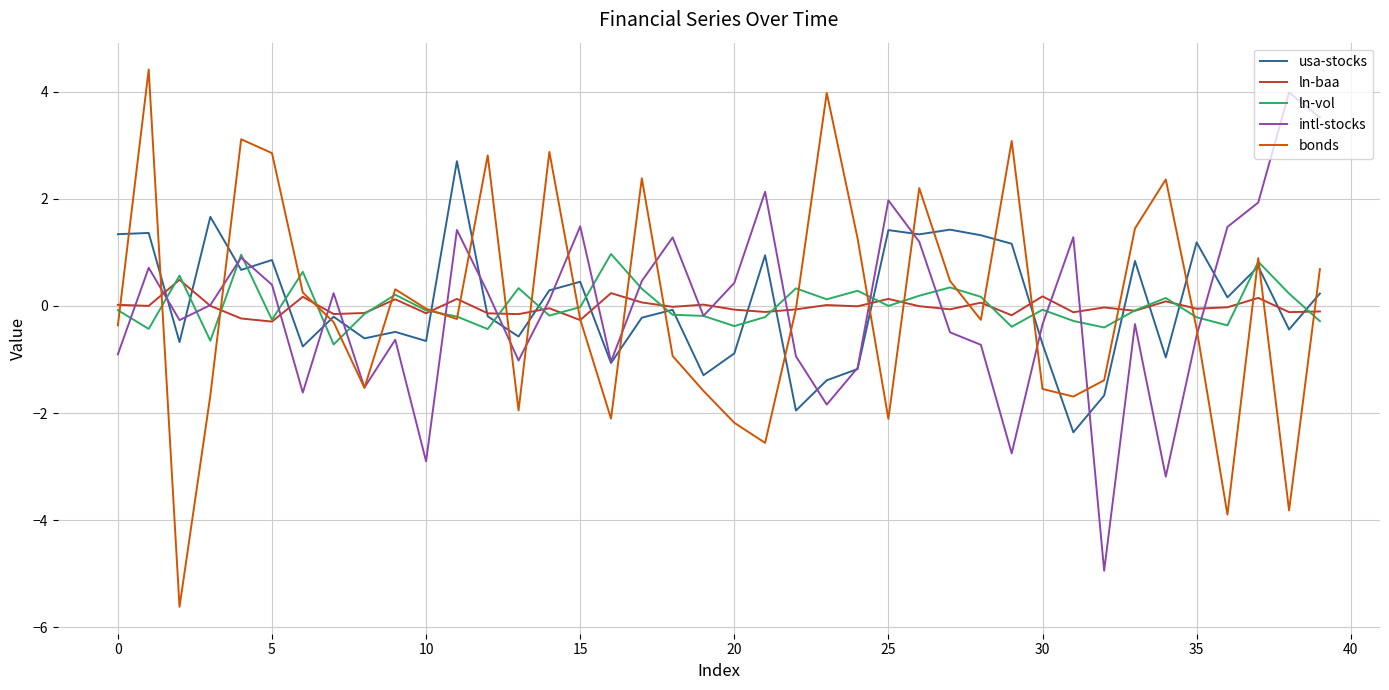

What is the lowest value of the intl-stocks series?

-4.9